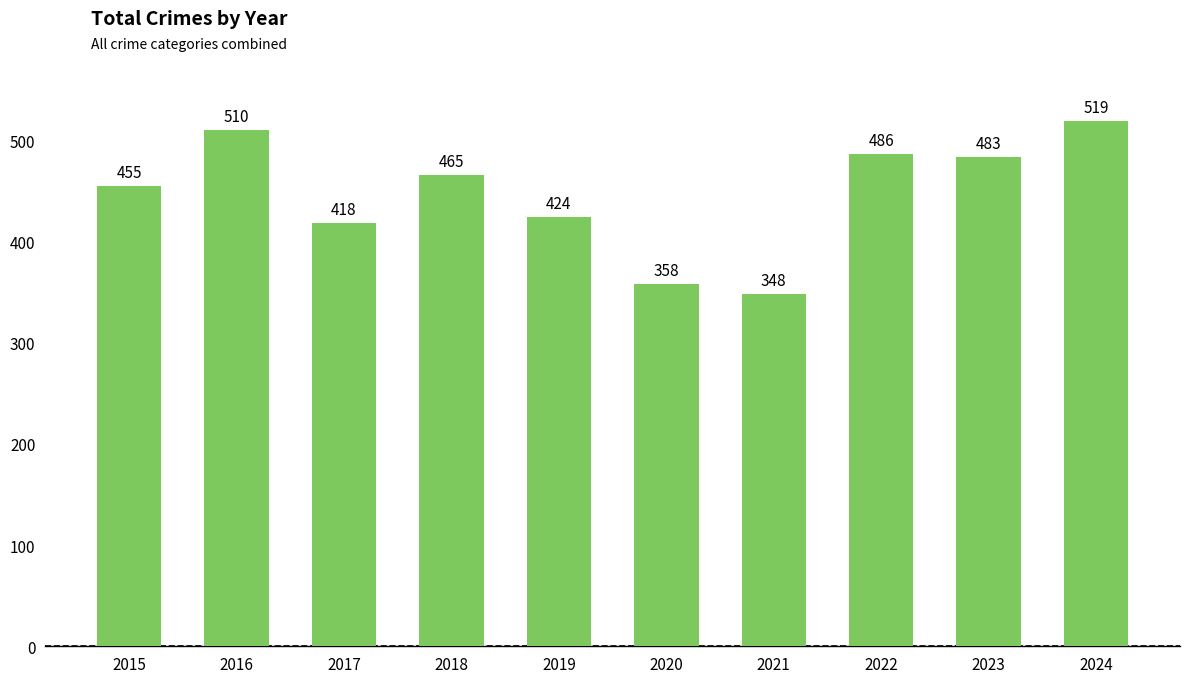

Are the bars grouped side by side (vs. stacked)?

No